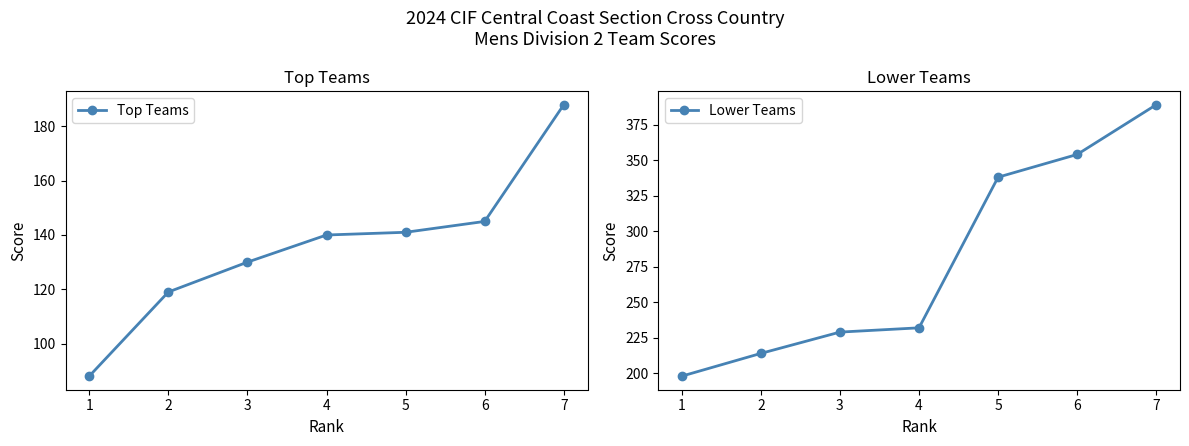

Which series has the largest total across all categories?

Lower Teams